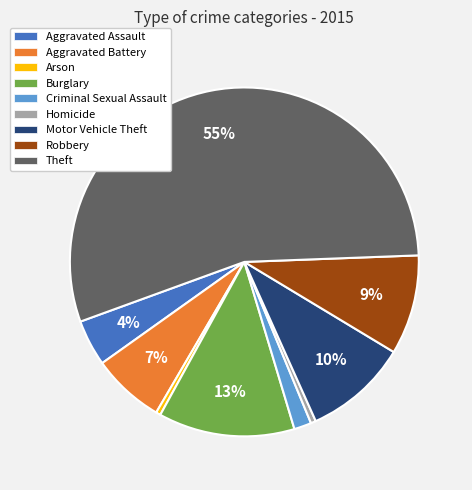

True or false: Theft accounts for 69% of the total.

False